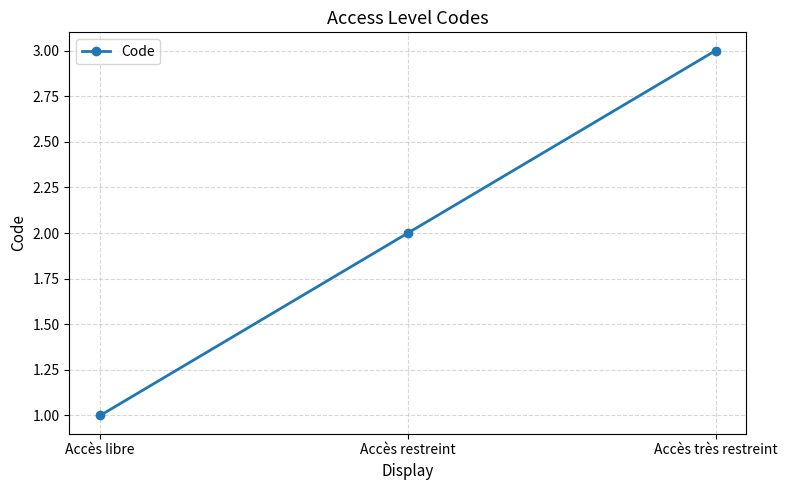

What is the sum of the values at Accès restreint and Accès très restreint?

5